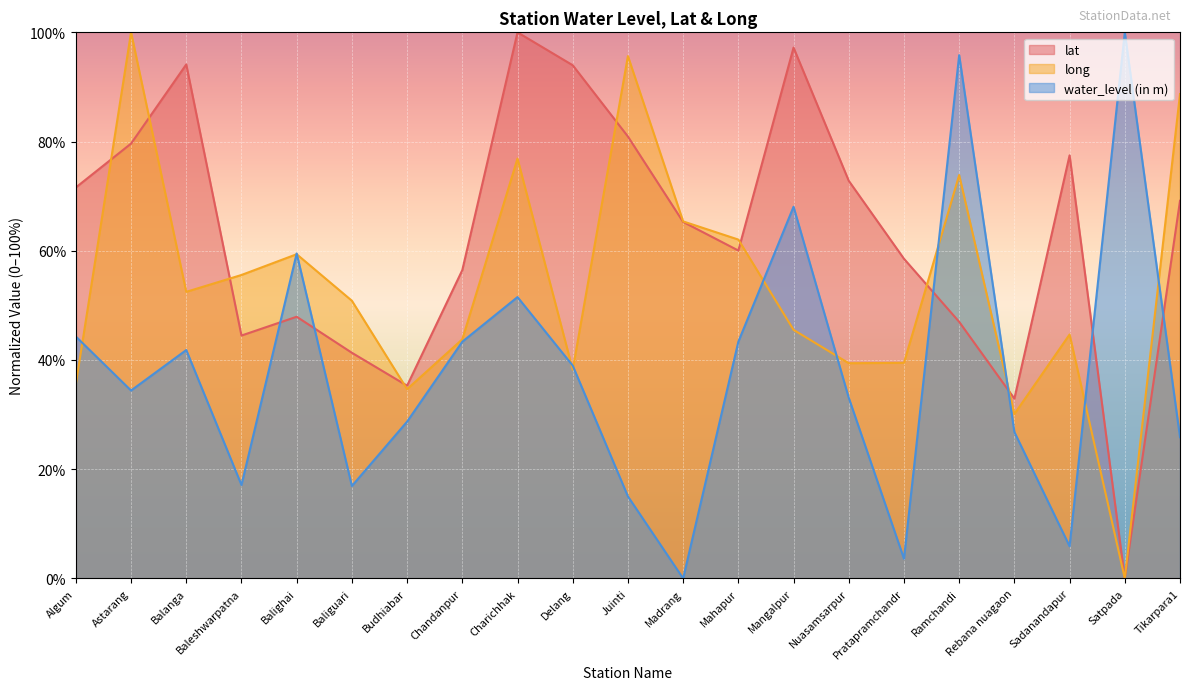

List the series in order of their peak value, highest first.

lat, long, water_level (in m)